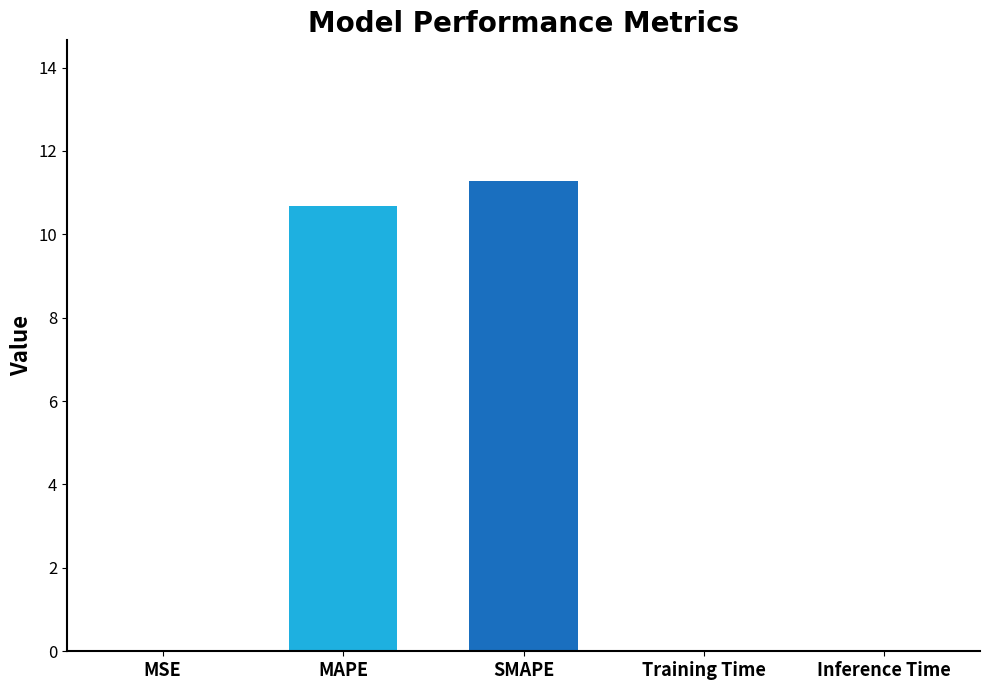

What is the average value?

4.4